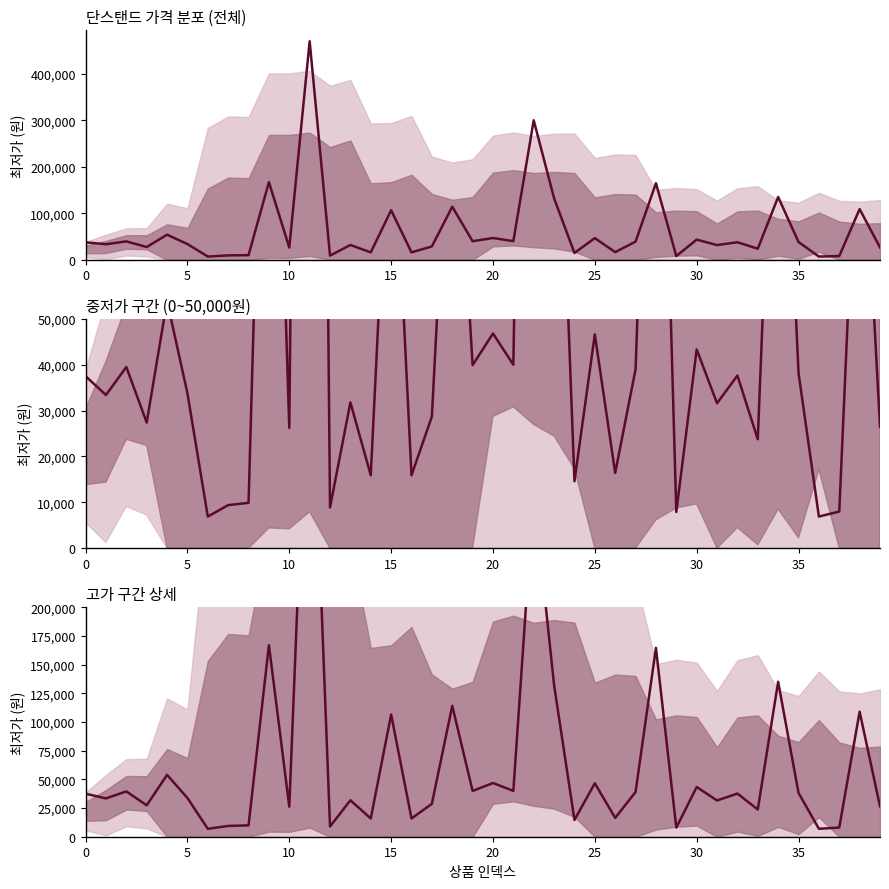

What is the ratio of the value at 26 to the value at 20?

0.3